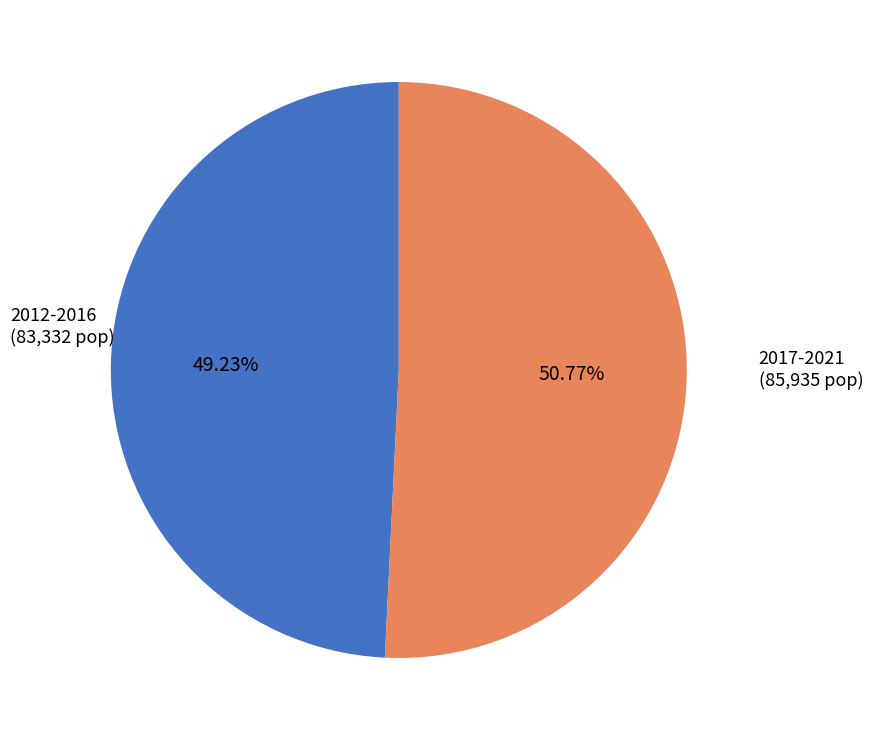

Is there any slice that represents more than half of the pie?

Yes